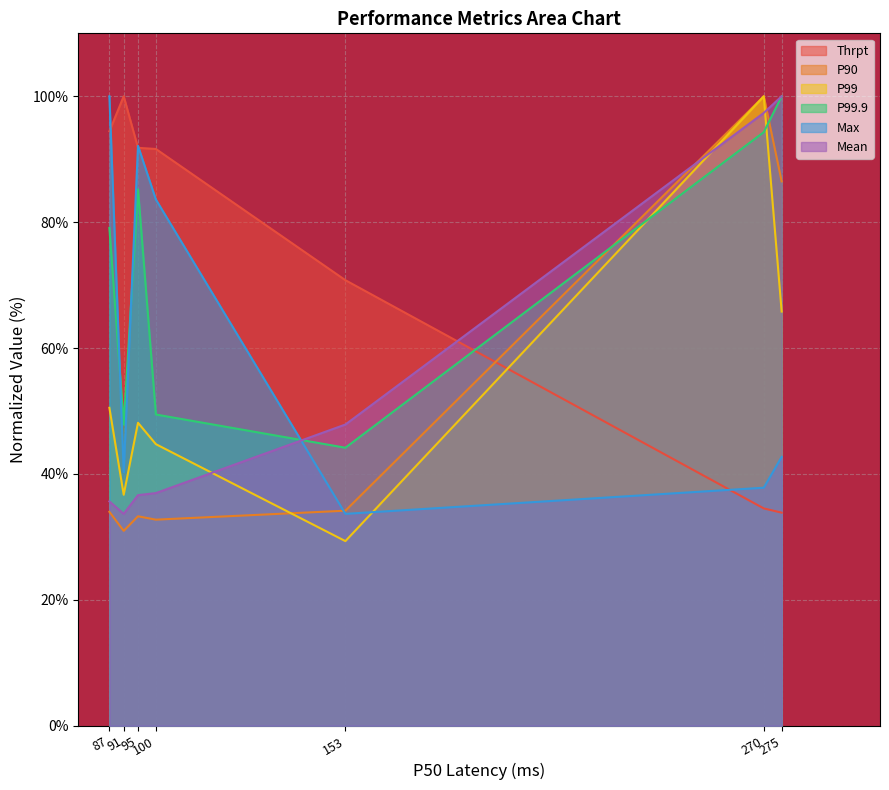

What is the greatest value displayed?

100.0